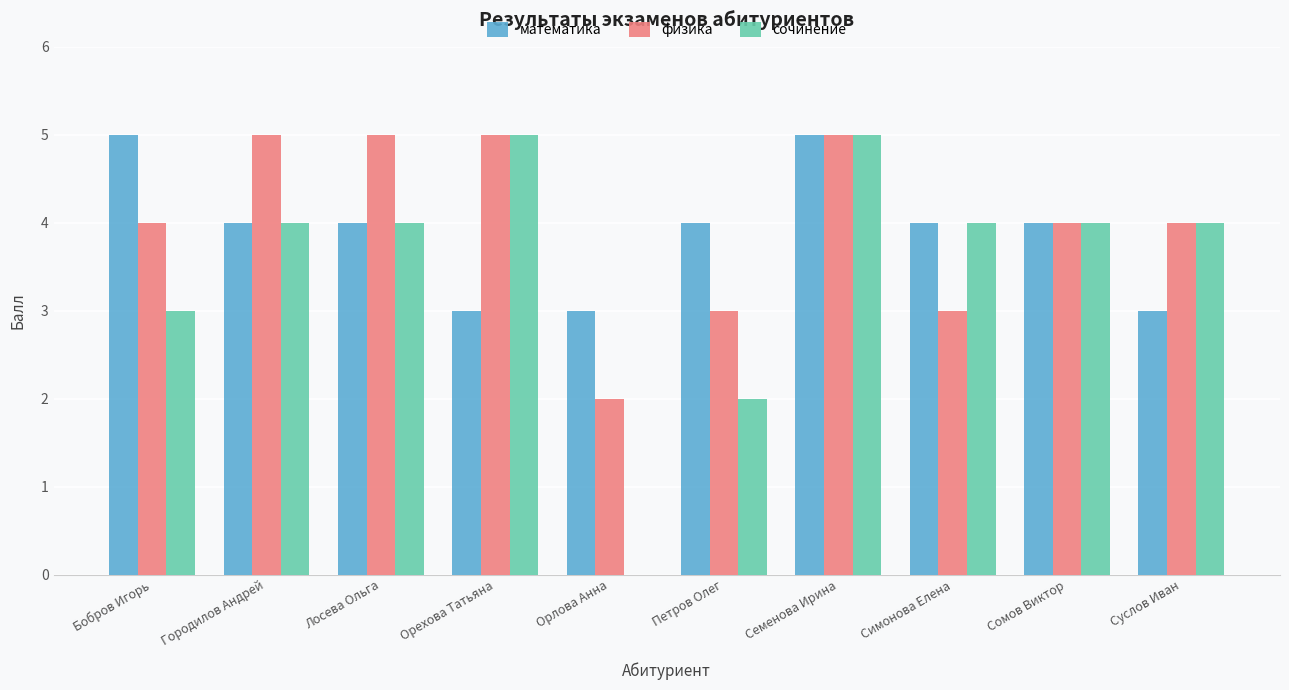

What is the maximum value for физика?

5